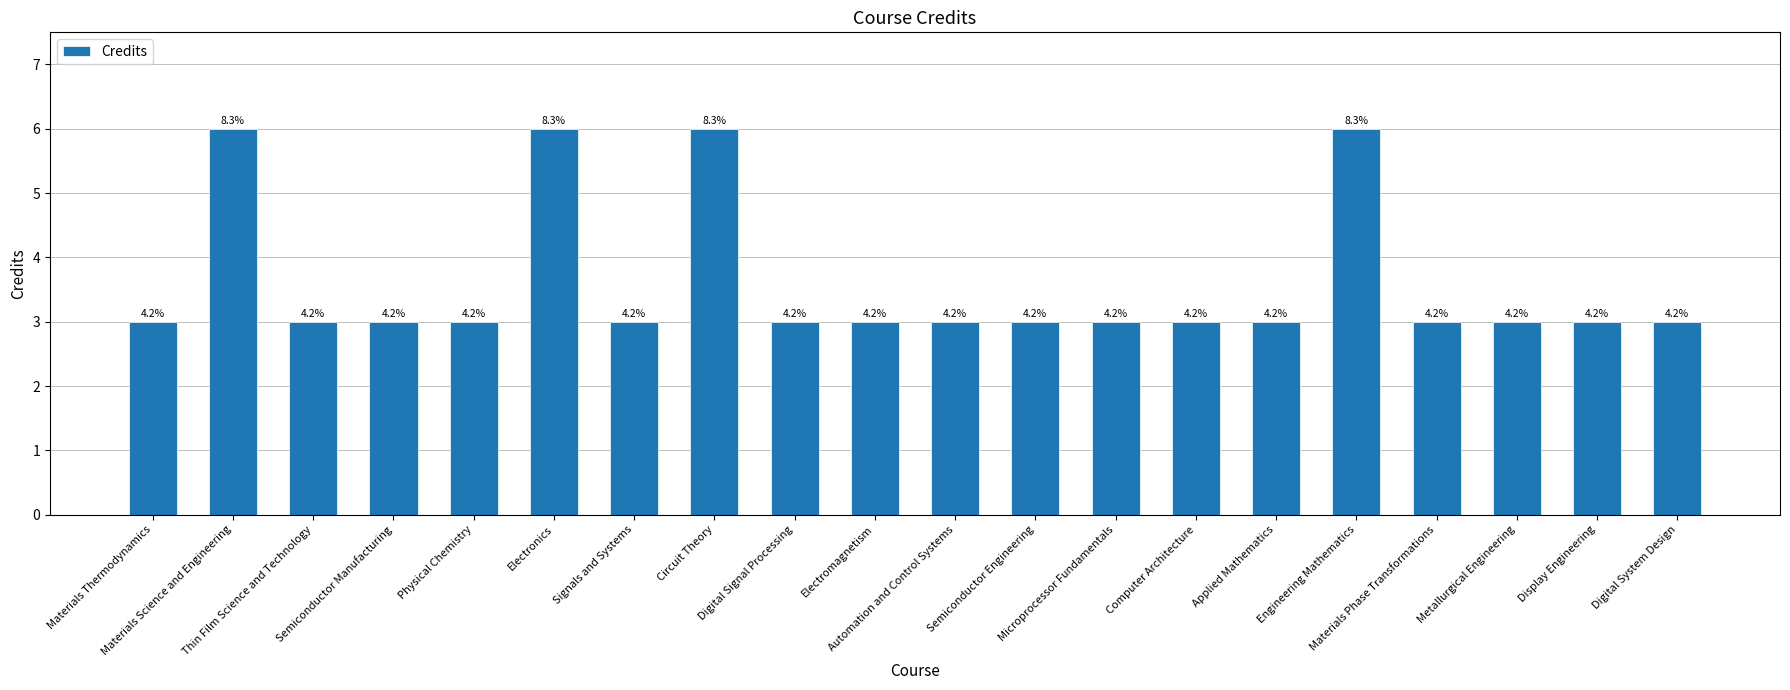

Does the chart contain any negative values?

No